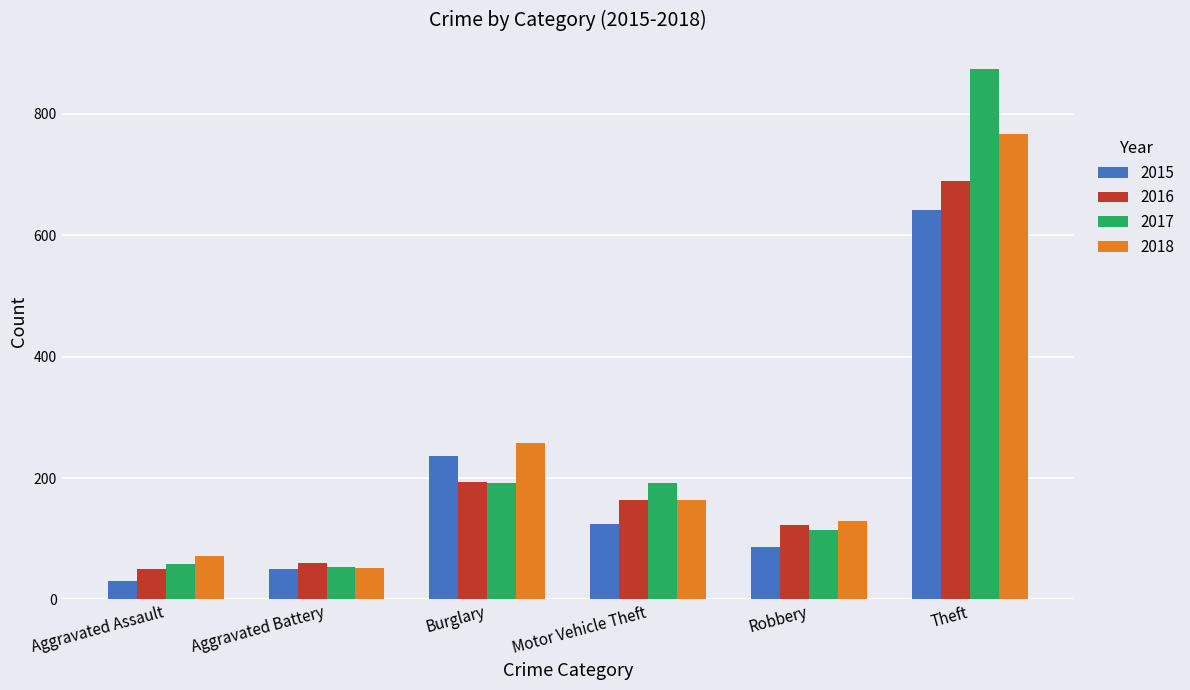

True or false: 2018 has a value of 52 at Aggravated Battery.

True